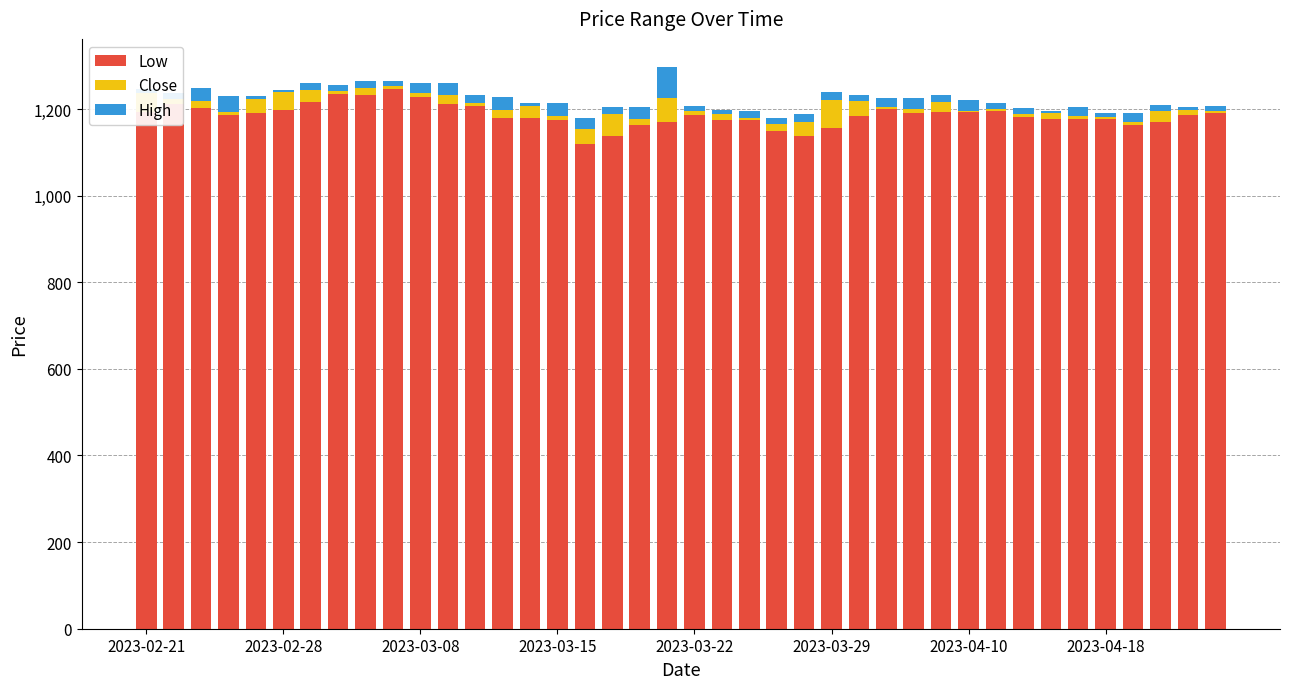

What is the sum of all Low values?

47436.1